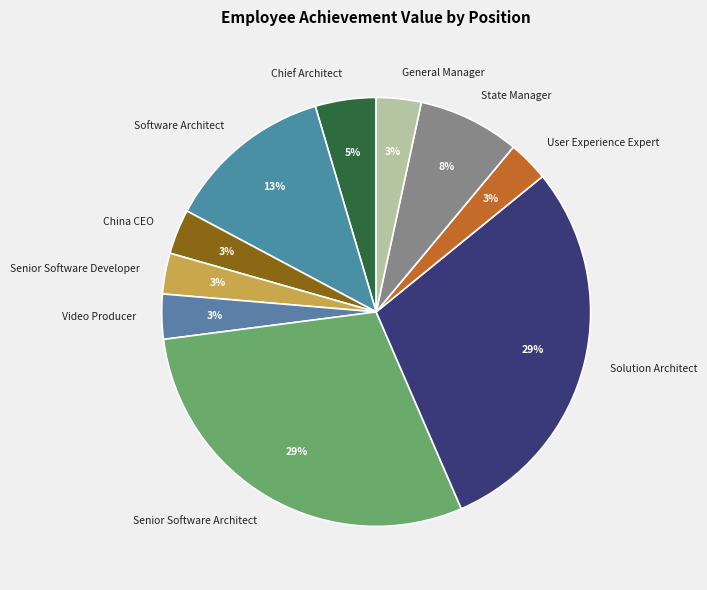

Does Senior Software Architect account for over 50% of the chart?

No